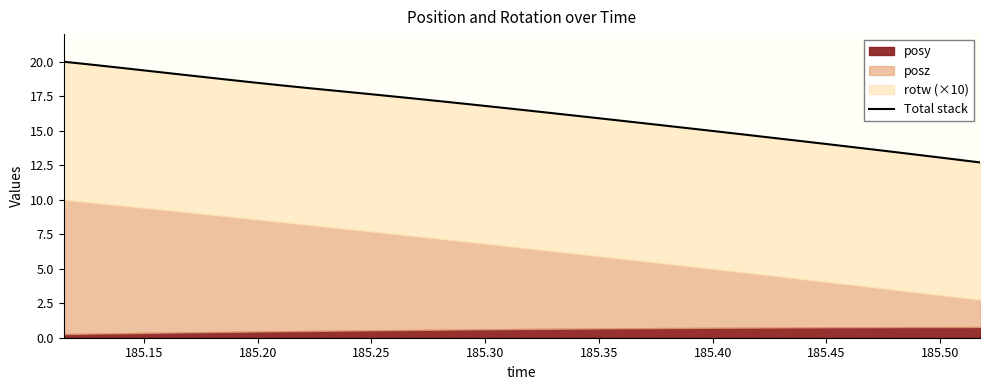

Does the chart have visible grid lines?

No